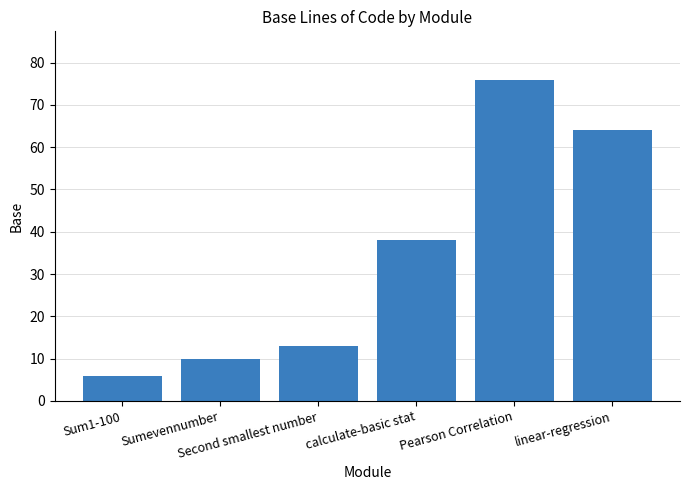

At which category does the chart reach its minimum across all series?

Sum1-100